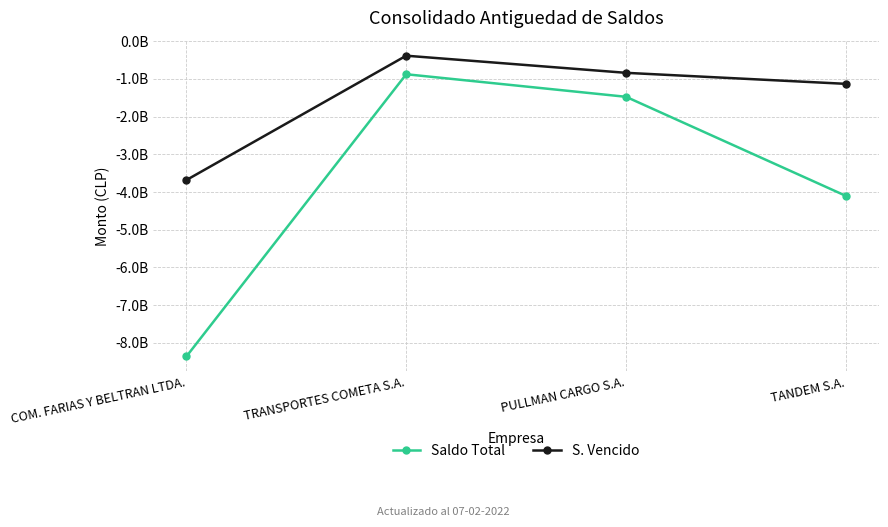

What are all the series names shown in the legend?

Saldo Total, S. Vencido